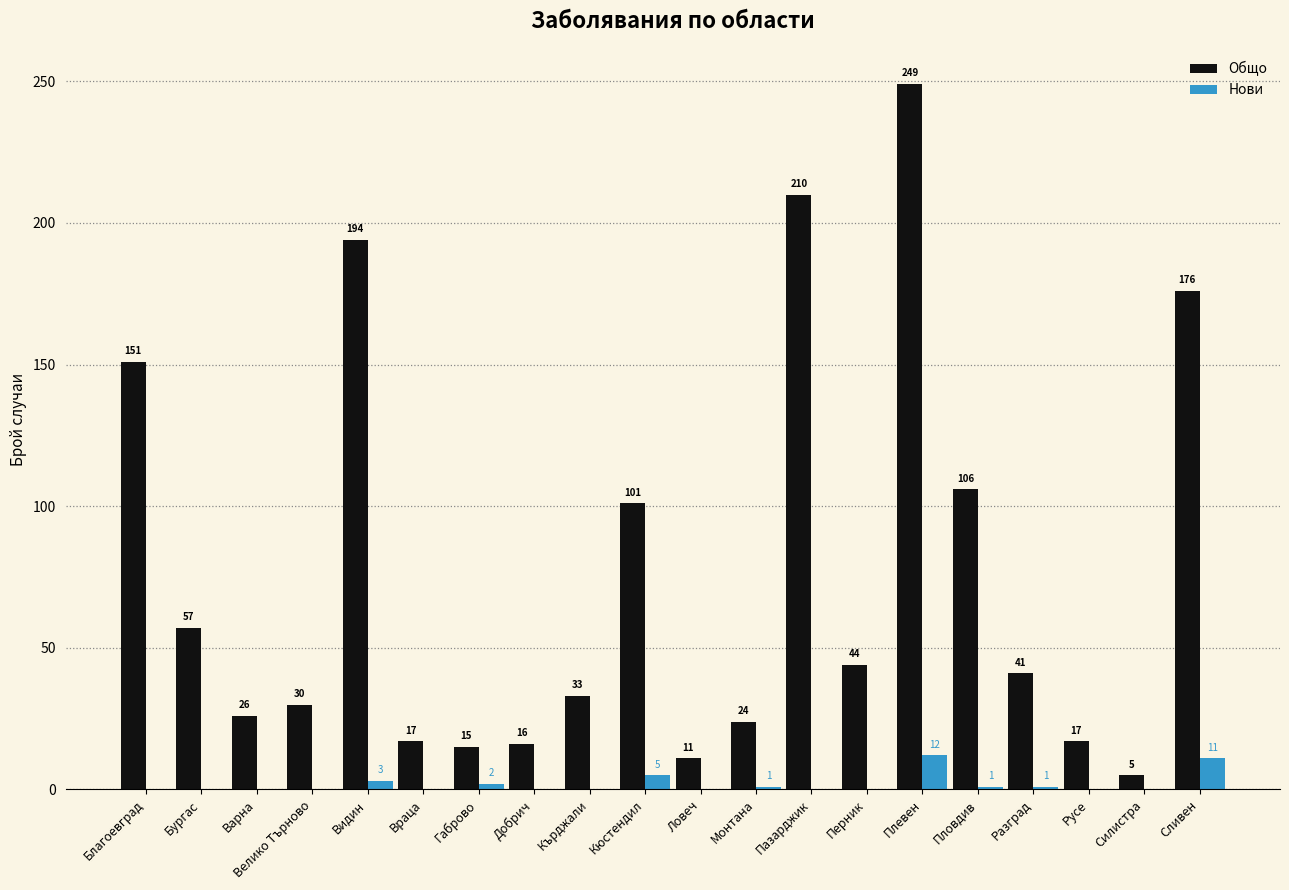

What are all the series names shown in the legend?

Общо, Нови